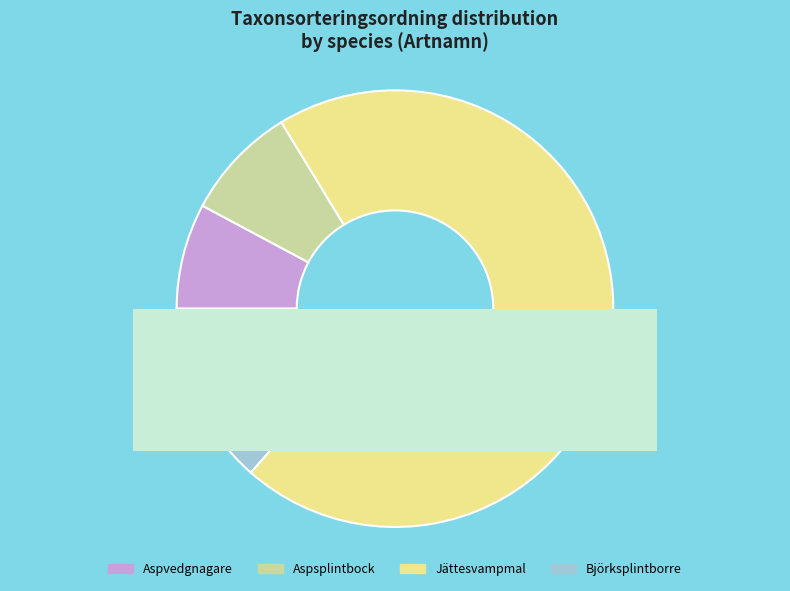

To the nearest percent, what is the combined percentage of Aspvedgnagare and Björksplintborre?

21%